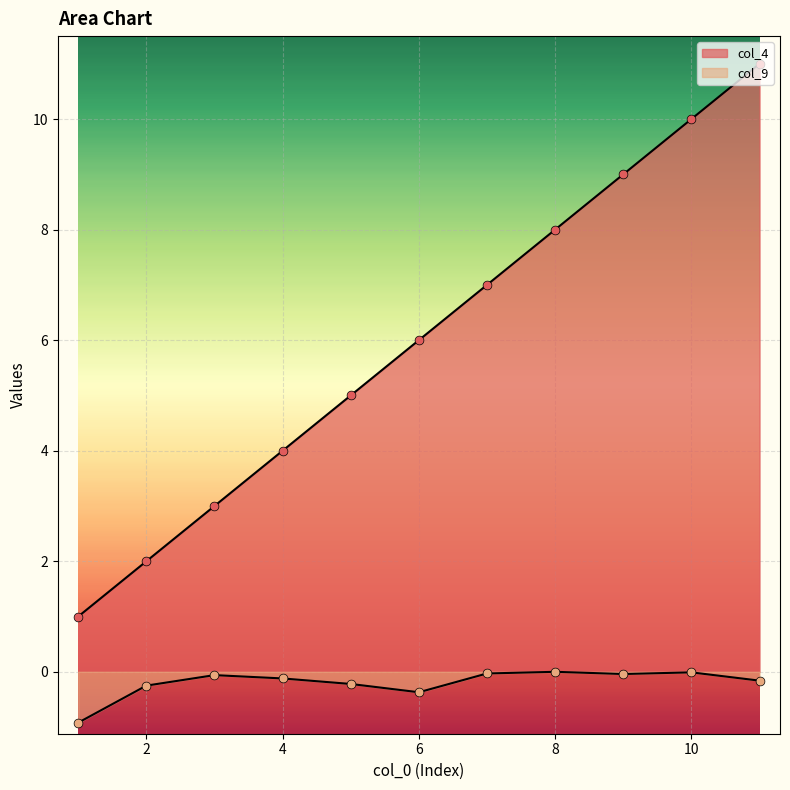

What are all the series names shown in the legend?

col_4, col_9